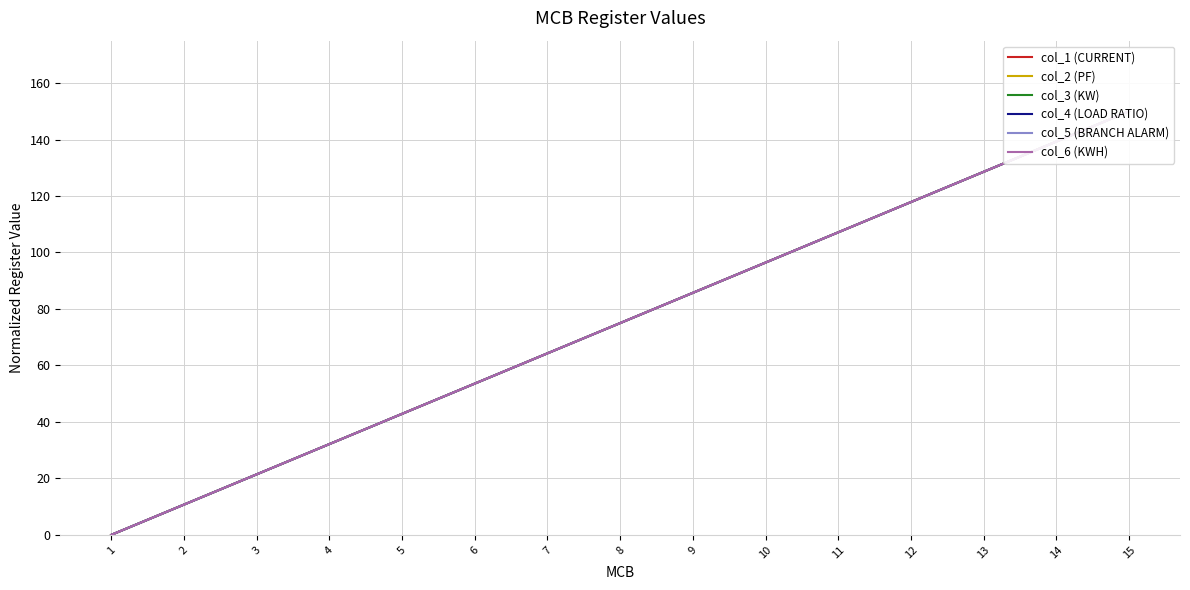

What is the average value of the col_2 (PF) series?

75.0